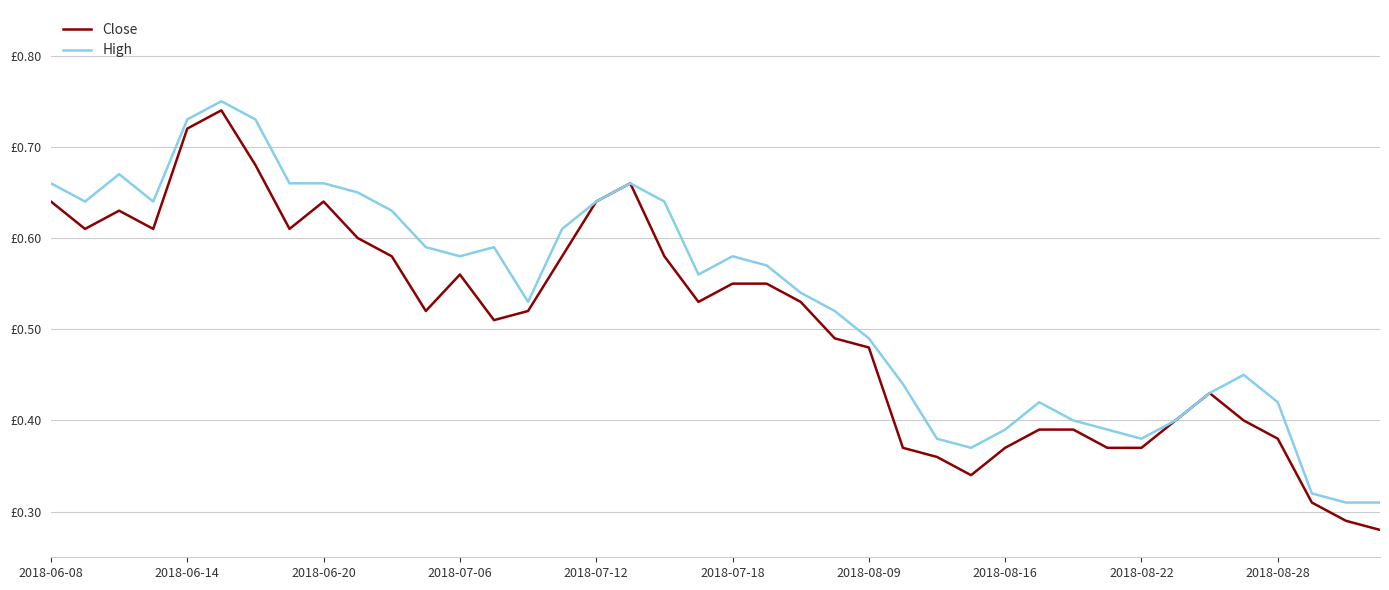

Does the chart display data point markers on the line(s)?

No